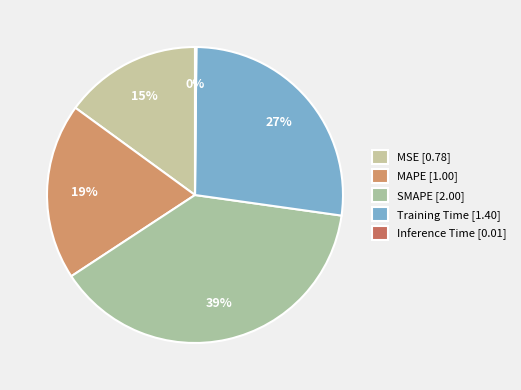

What percentage is the SMAPE slice, to the nearest percent?

39%